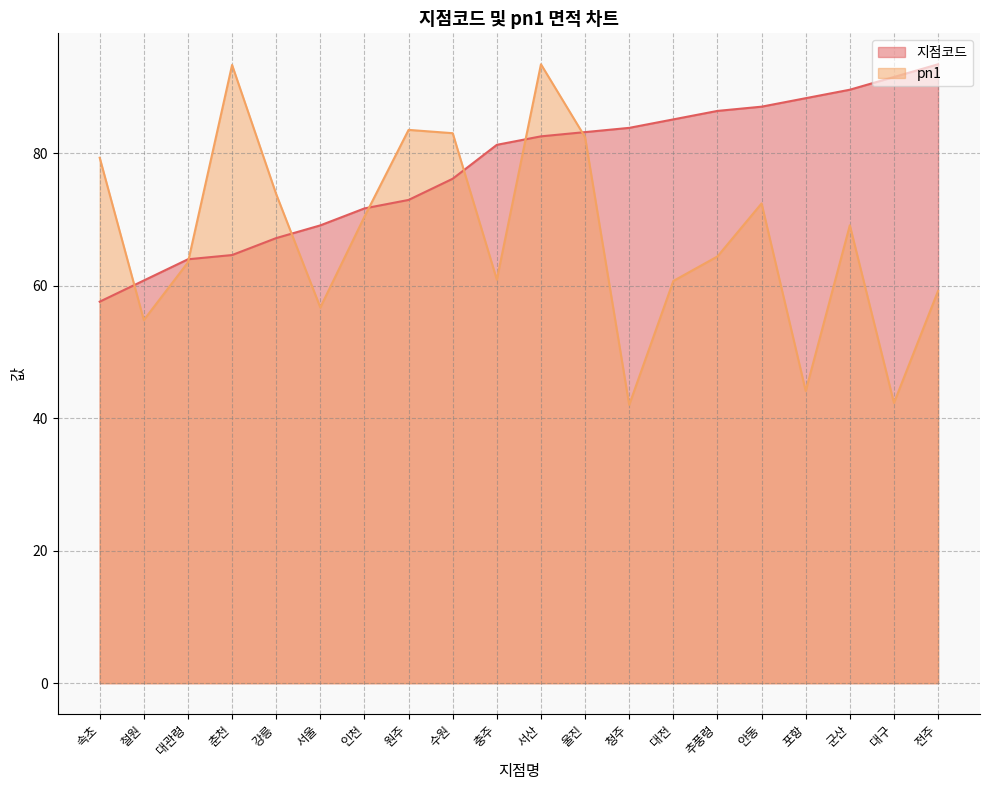

At how many categories does at least one series exceed 56?

20